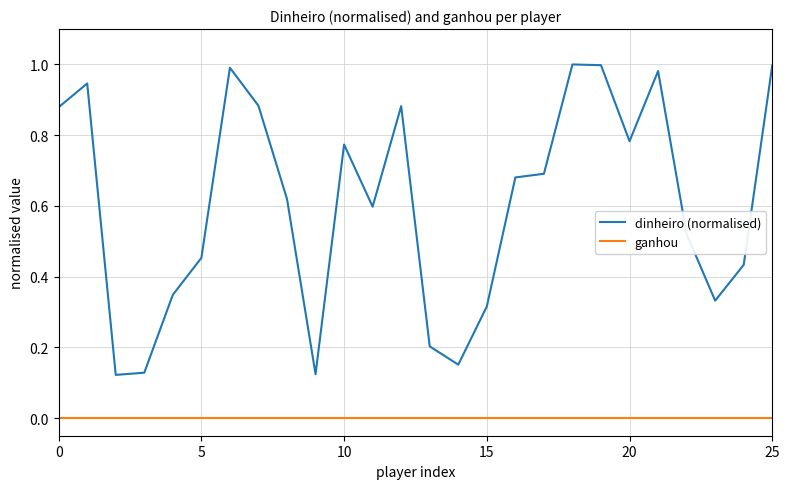

True or false: dinheiro (normalised) and ganhou intersect in this chart.

False